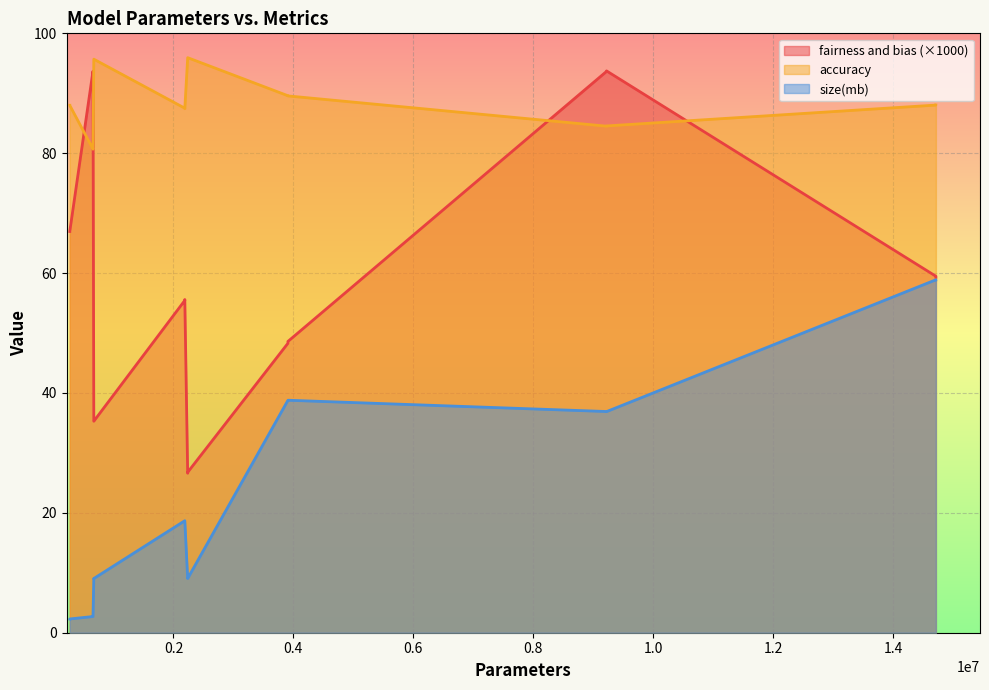

Read the size(mb) value at 2189460.

18.7